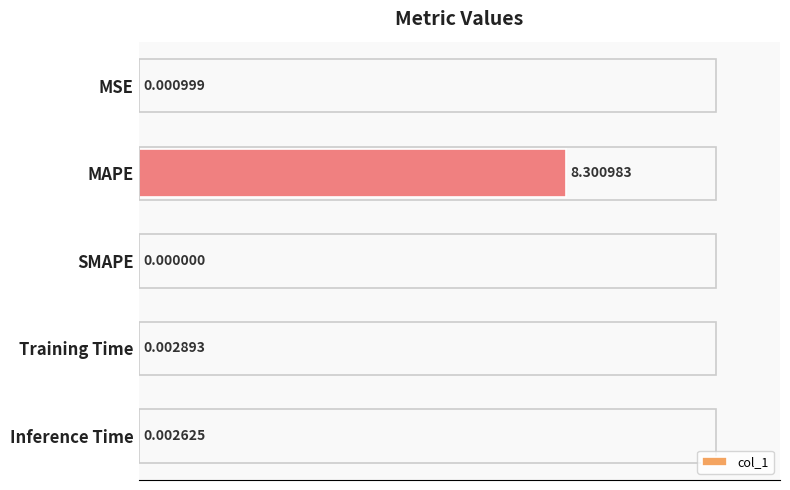

Which has a higher value, MSE or SMAPE?

MSE